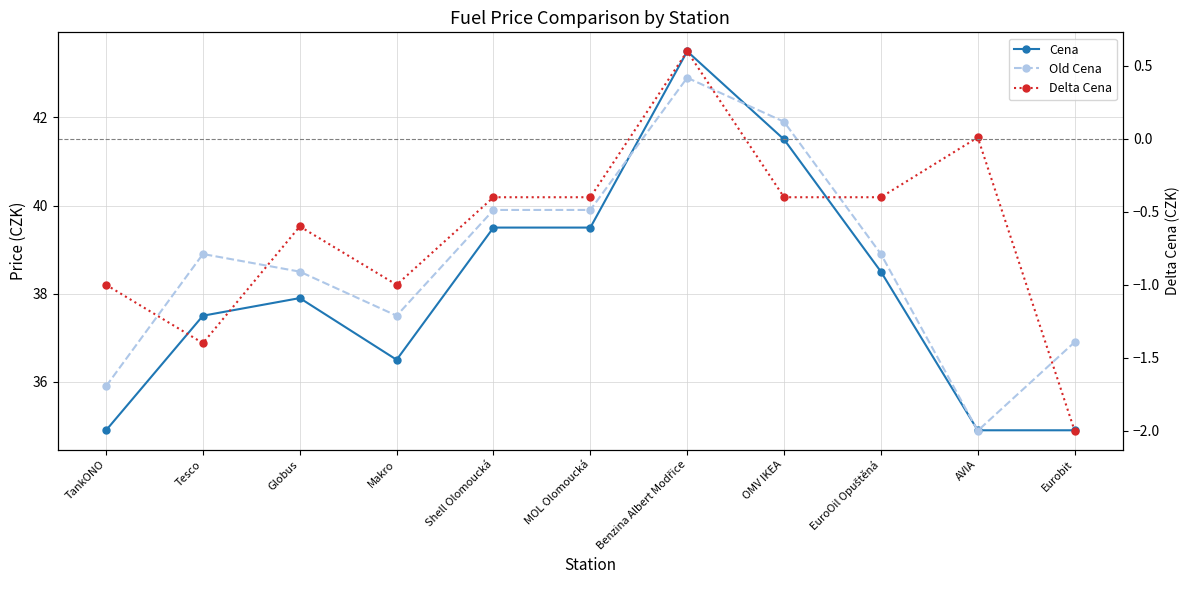

Is it true that Delta Cena equals -1.5 at Makro?

False